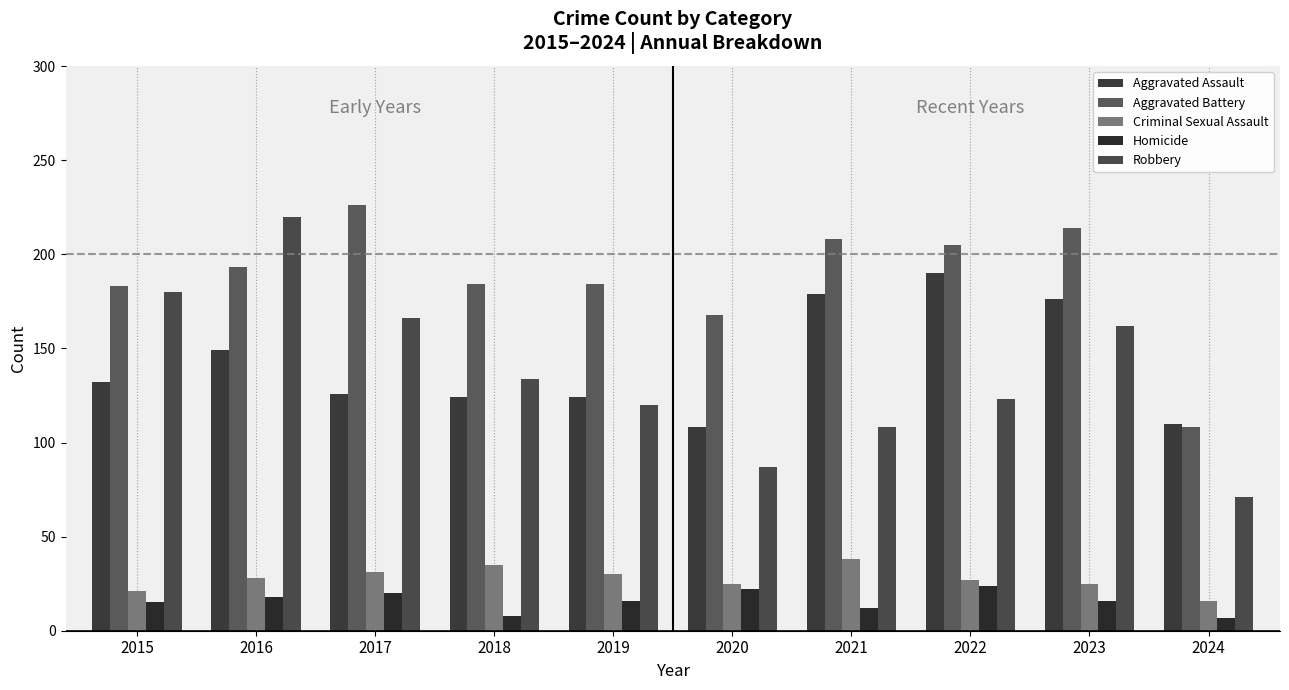

What is the value of the Aggravated Battery bar at the 7th from the left?

208